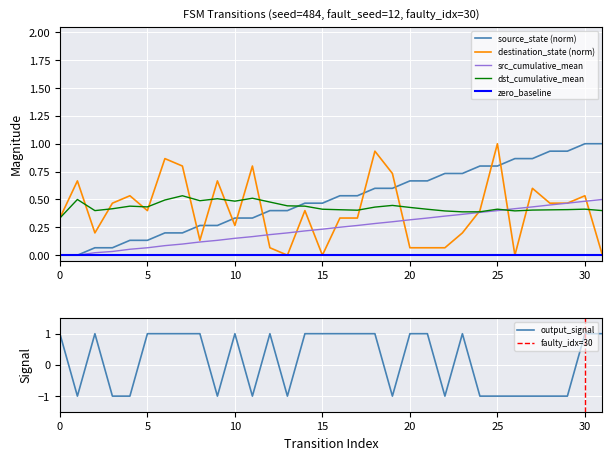

How many categories are shown in the chart?

32